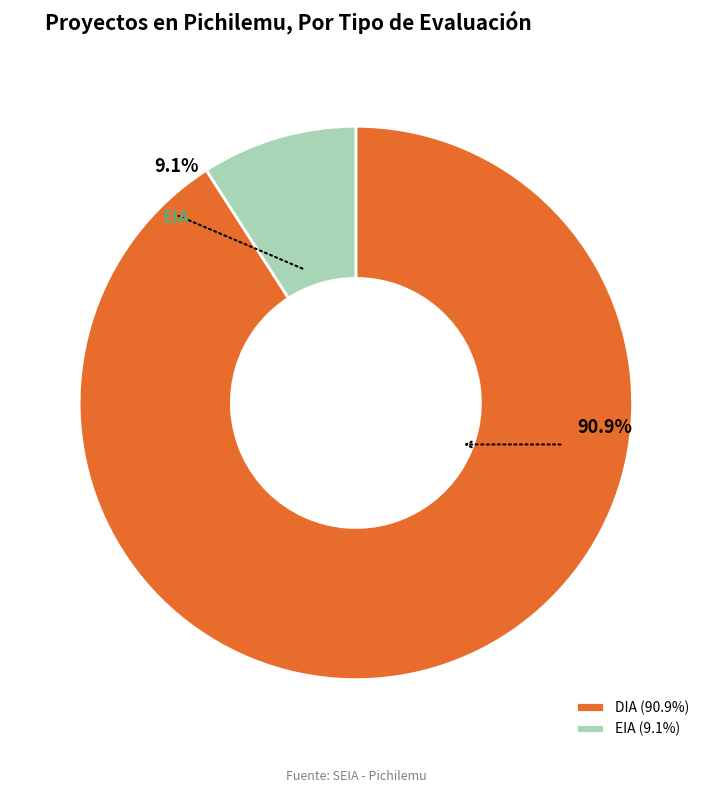

What percentage is the DIA slice, to the nearest percent?

91%